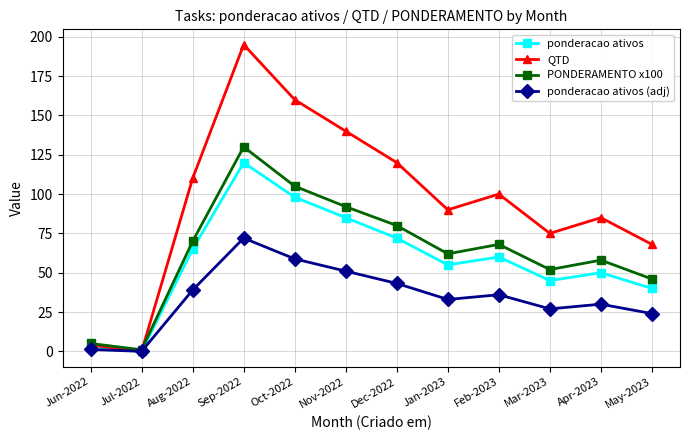

At which category is the sum across all series the highest?

Sep-2022